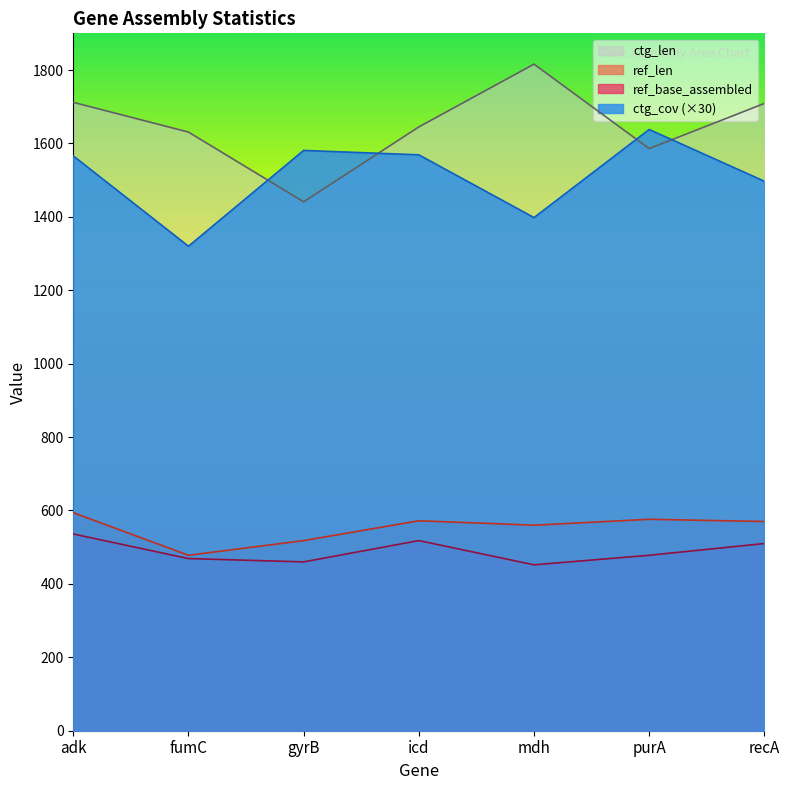

Does the chart display data point markers on the line(s)?

No